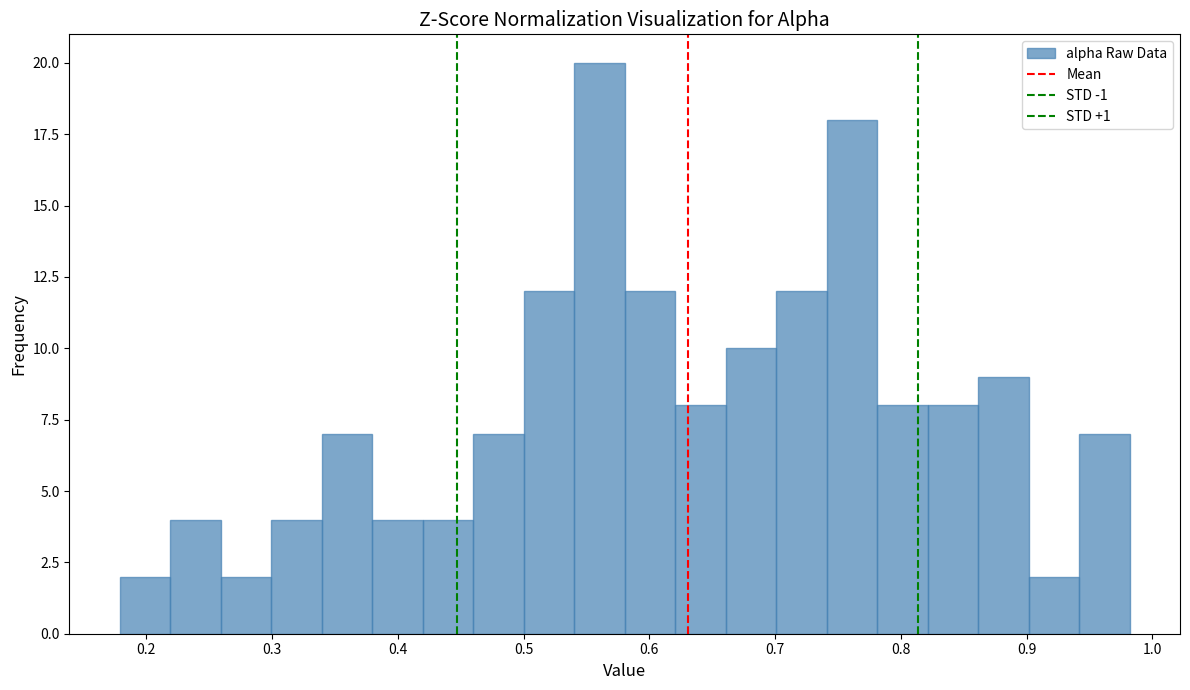

What is the height of the bar covering 0.62 to 0.66 on the x-axis? Neither the bar edges nor the heights are printed on the chart, so give them approximately, as read against the axes.

8